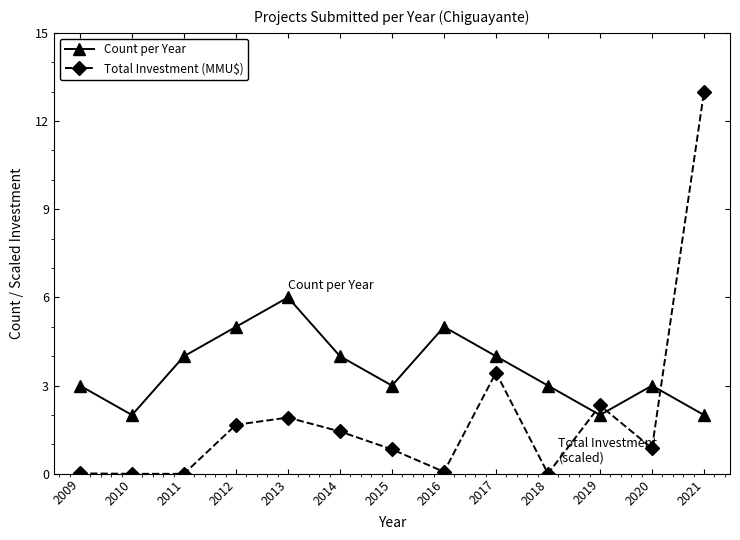

What is the average value of the Total Investment (MMU$) series?

2.0